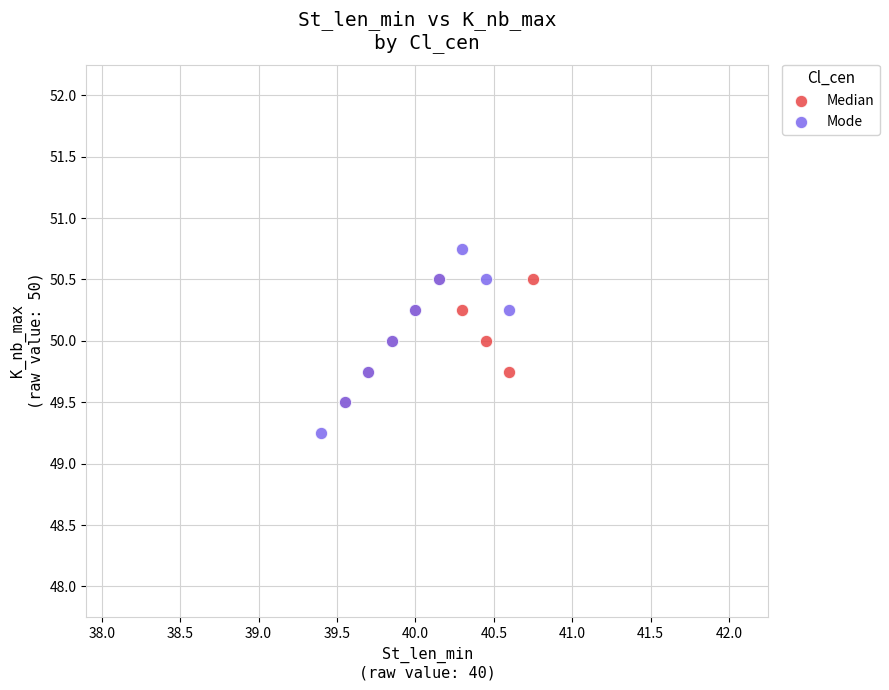

Which series has the widest spread of Y values?

Mode